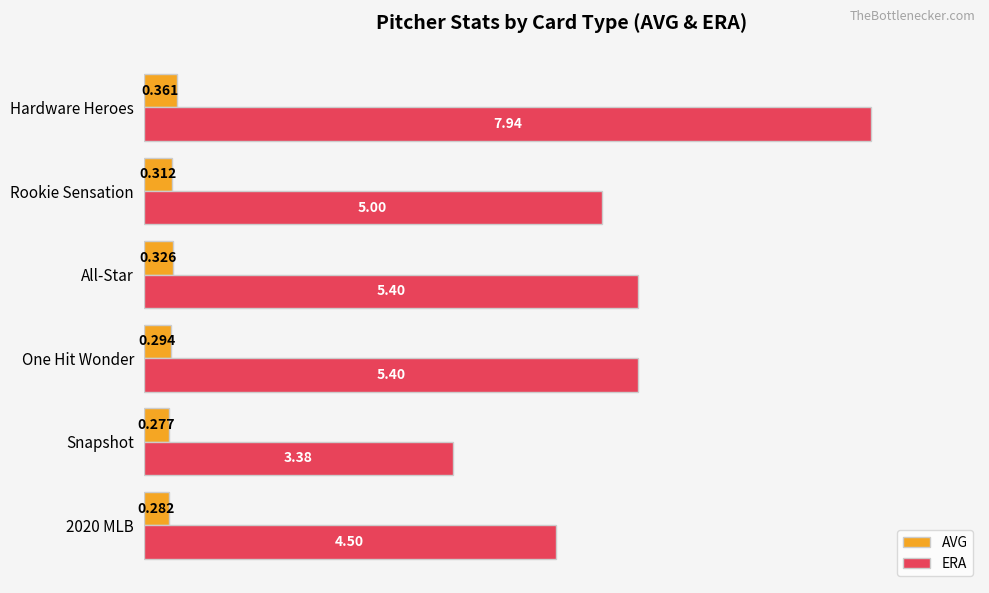

Which series has the largest total across all categories?

ERA